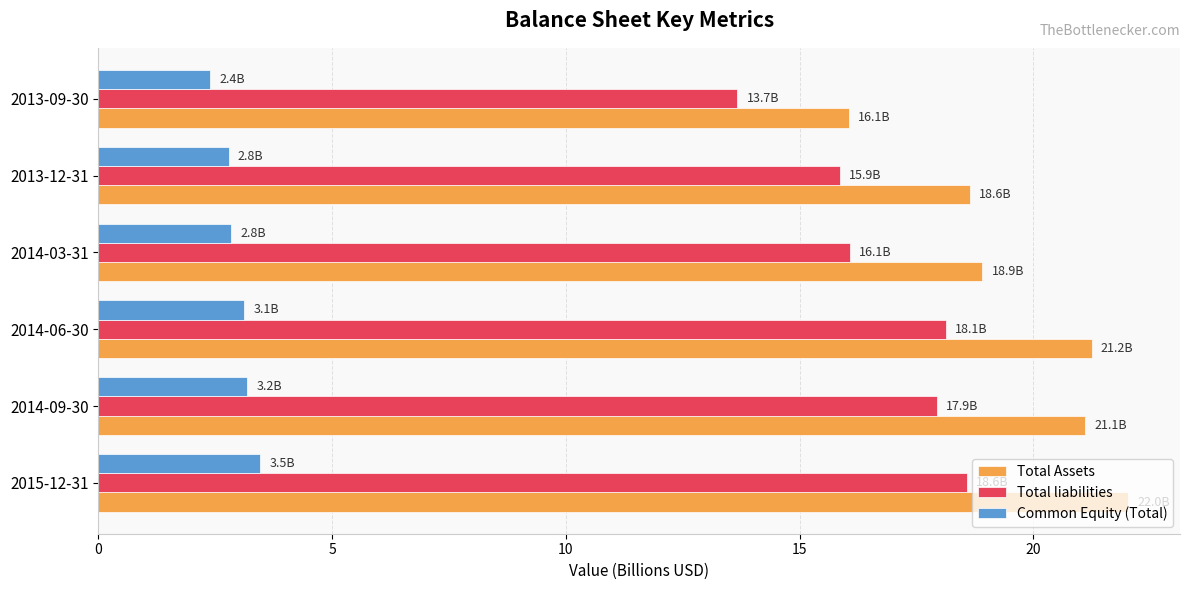

What is the greatest value displayed?

22.0